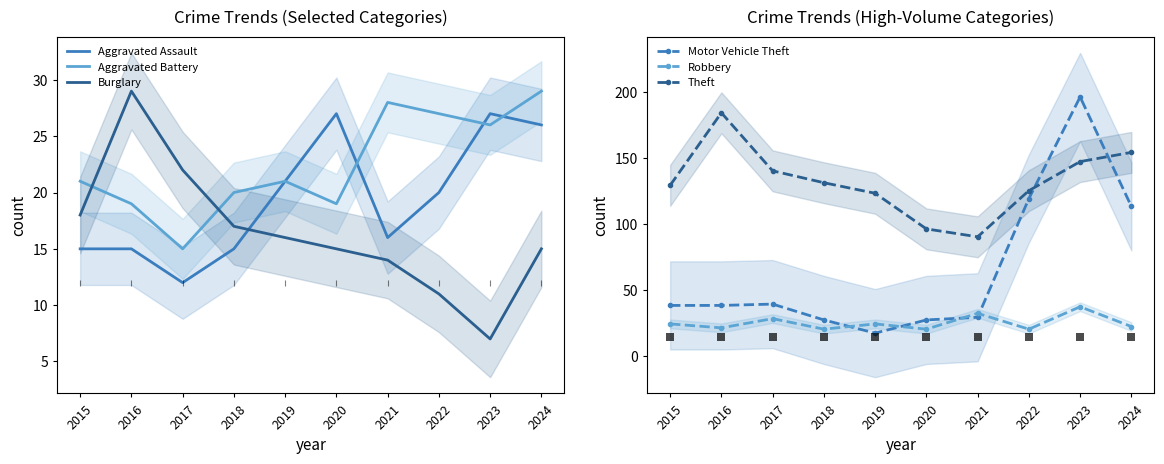

Reading left to right, list all the values displayed in this chart.

Aggravated Assault: 2015=15	2016=15	2017=12	2018=15	2019=21	2020=27	2021=16	2022=20	2023=27	2024=26
Aggravated Battery: 2015=21	2016=19	2017=15	2018=20	2019=21	2020=19	2021=28	2022=27	2023=26	2024=29
Burglary: 2015=18	2016=29	2017=22	2018=17	2019=16	2020=15	2021=14	2022=11	2023=7	2024=15
Motor Vehicle Theft: 2015=38	2016=38	2017=39	2018=27	2019=17	2020=27	2021=29	2022=119	2023=196	2024=113
Robbery: 2015=24	2016=21	2017=28	2018=20	2019=24	2020=20	2021=32	2022=20	2023=37	2024=22
Theft: 2015=129	2016=184	2017=140	2018=131	2019=123	2020=96	2021=90	2022=125	2023=147	2024=154